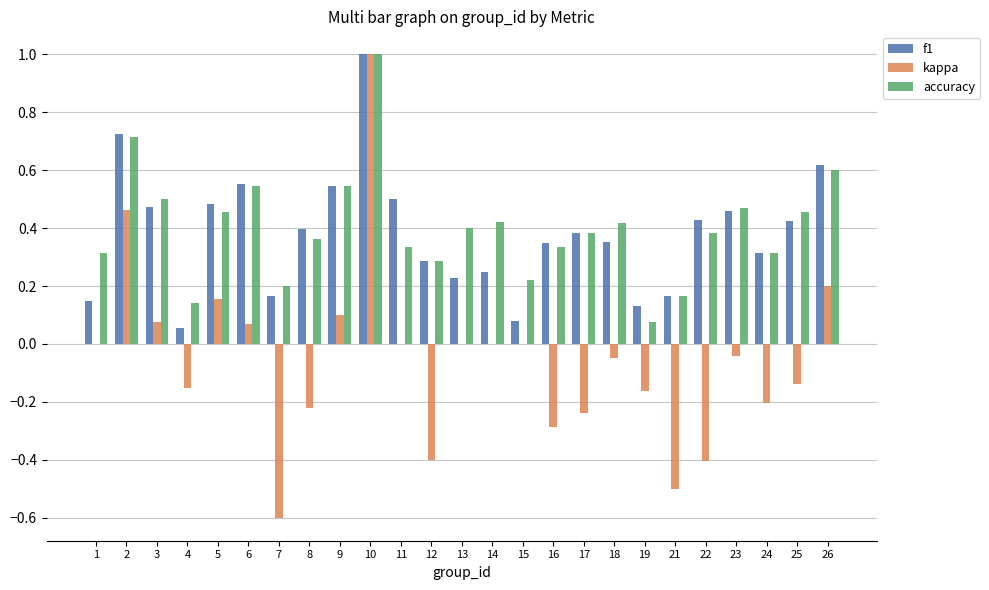

Between 3 and 21, which series saw the biggest shift?

kappa